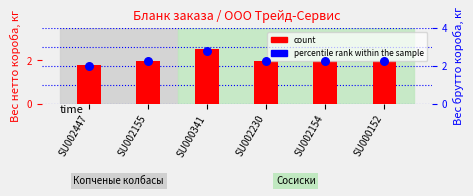

Is the value of count at SU000341 greater than the value of percentile rank within the sample at SU002154?

Yes